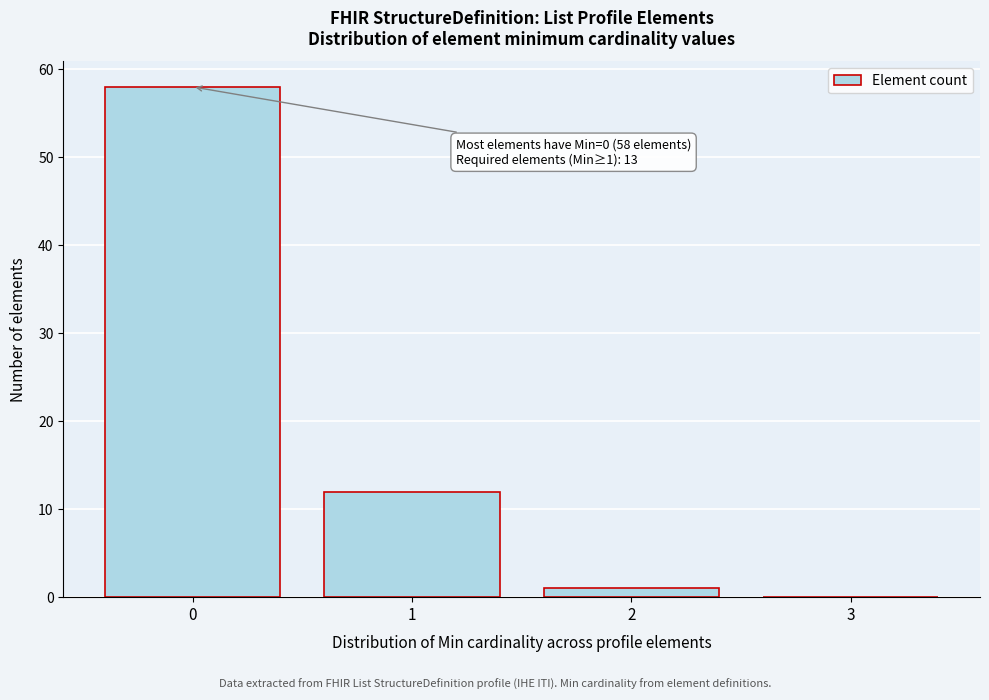

Over which range of the x-axis is the bar tallest?

-0.5 to 0.5